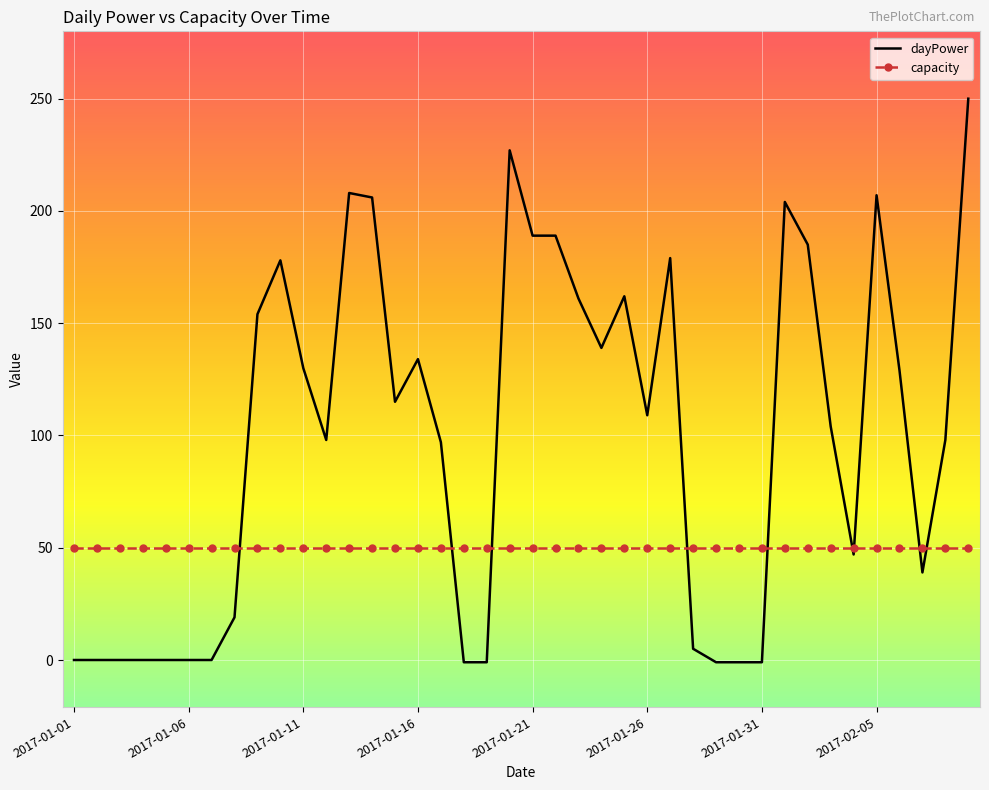

True or false: capacity and dayPower cross at least once.

True